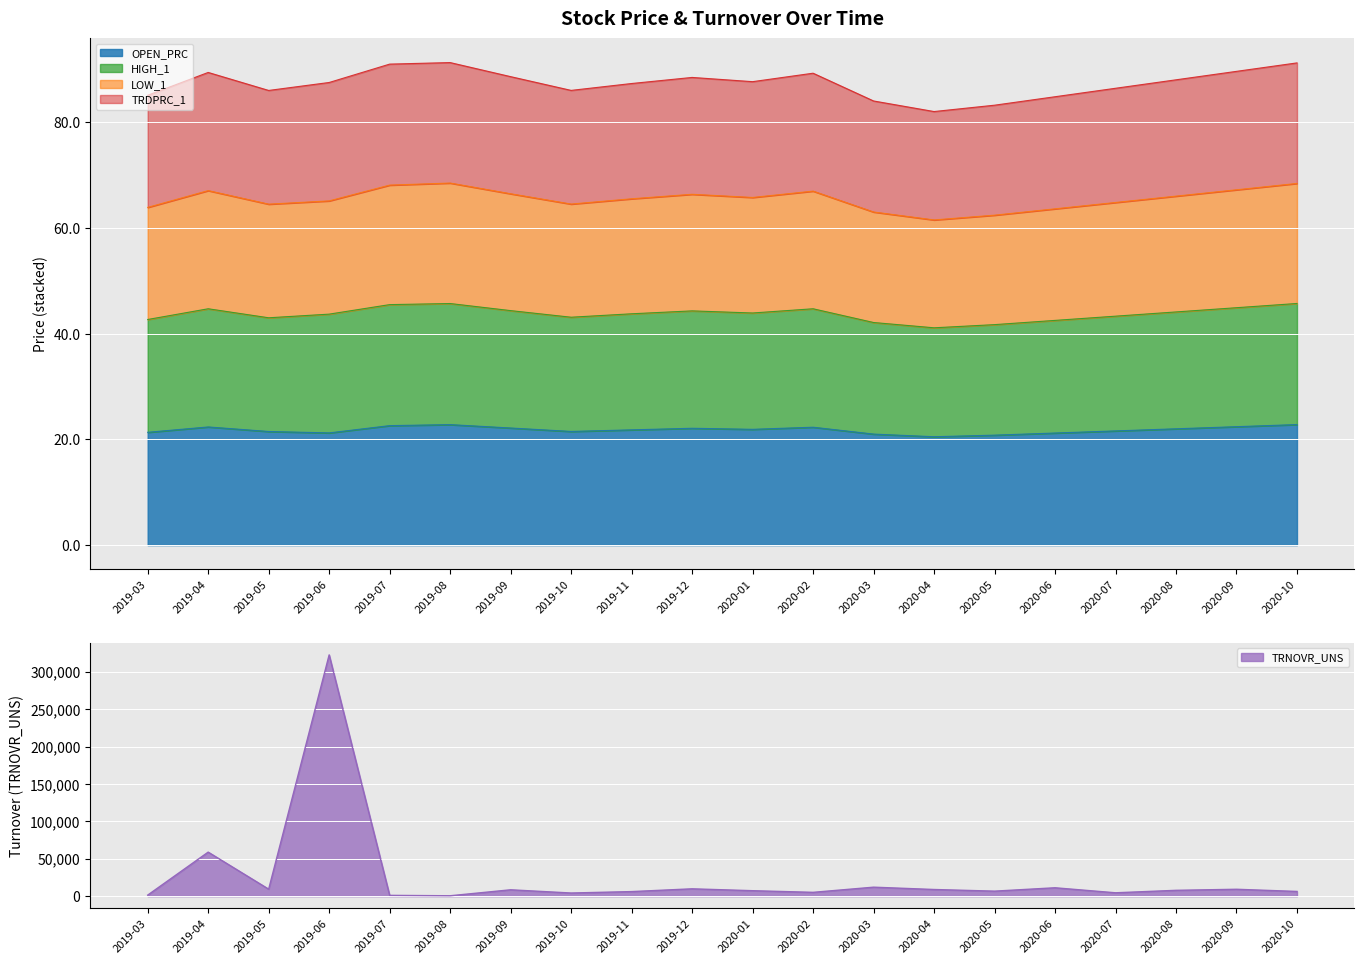

What is the highest value of the OPEN_PRC series?

22.8